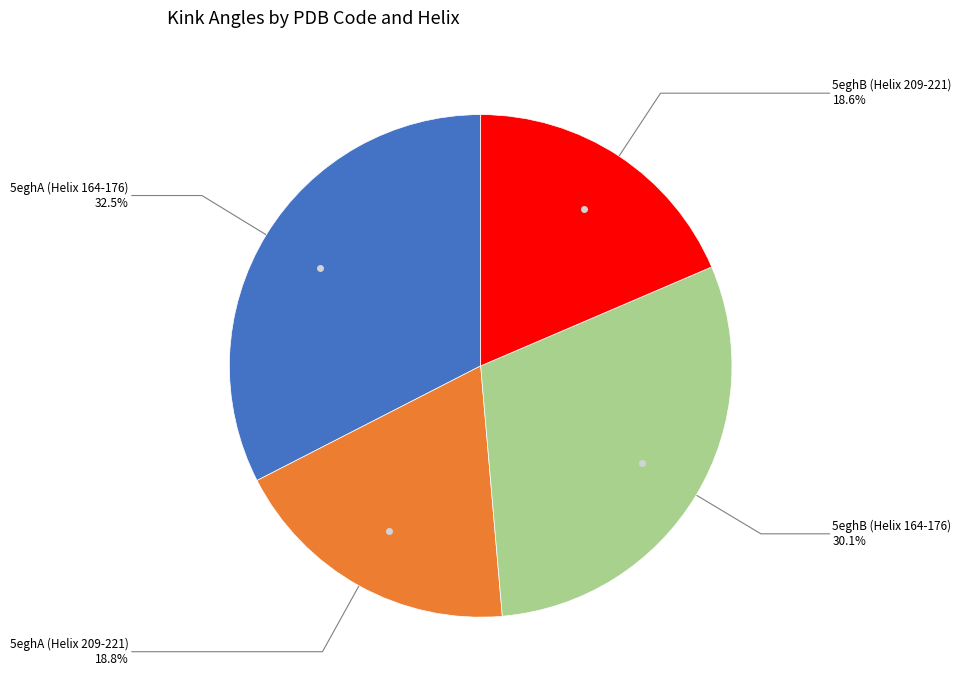

How many slices are in this pie chart?

4